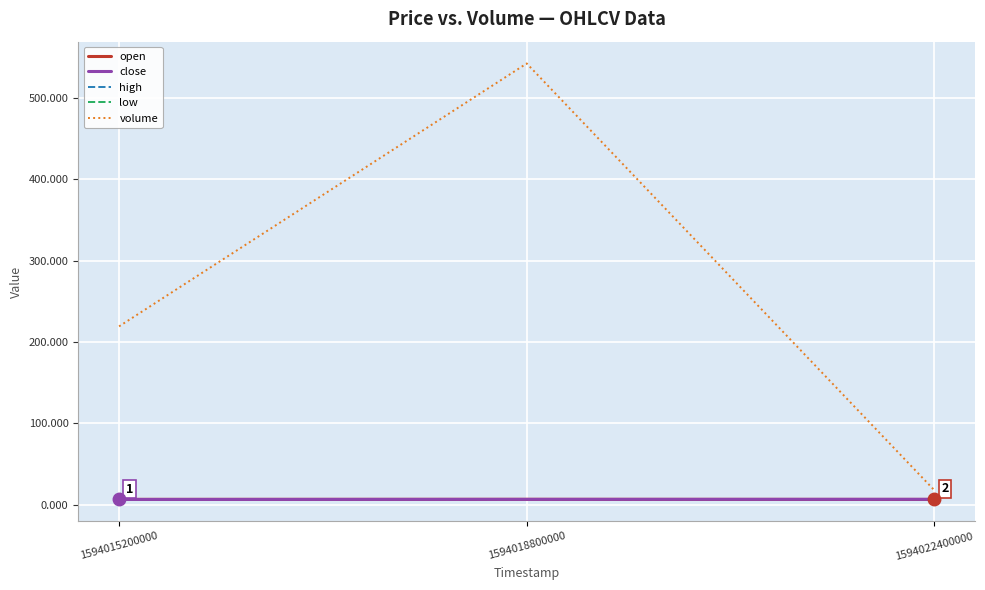

Between 1594015200000 and 1594018800000, which series saw the biggest shift?

volume